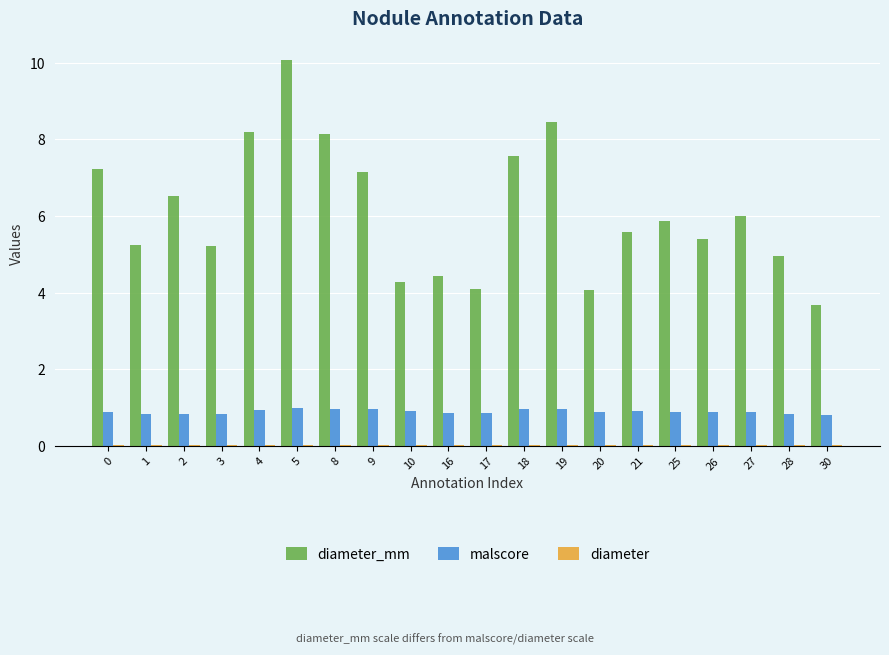

What is the maximum value shown in the chart?

10.1